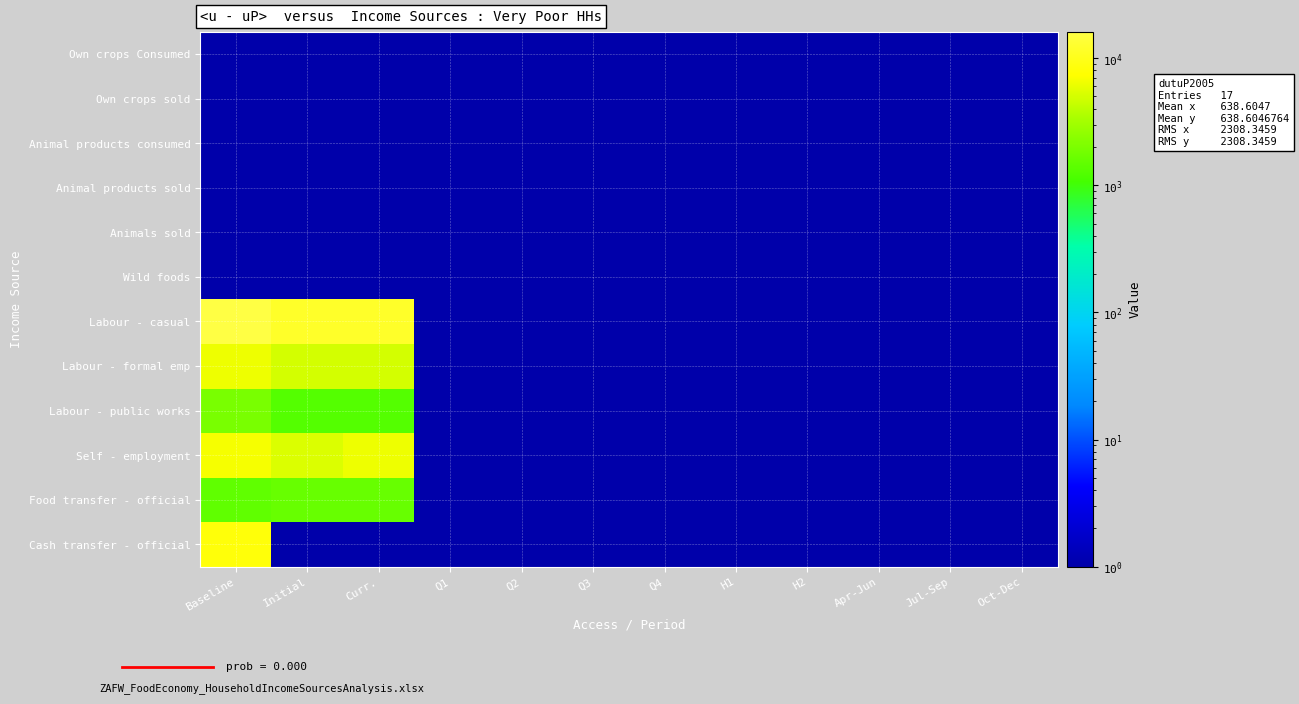

Reading right to left, transcribe all the data shown in this chart.

Own crops Consumed: Oct-Dec=0.0	Jul-Sep=0.0	Apr-Jun=0.0	H2=0.0	H1=0.0	Q4=0.0	Q3=0.0	Q2=0.0	Q1=0.0	Curr.=0.0	Initial=0.0	Baseline=0.0
Own crops sold: Oct-Dec=0.0	Jul-Sep=0.0	Apr-Jun=0.0	H2=0.0	H1=0.0	Q4=0.0	Q3=0.0	Q2=0.0	Q1=0.0	Curr.=0.0	Initial=0.0	Baseline=0.0
Animal products consumed: Oct-Dec=0.0	Jul-Sep=0.0	Apr-Jun=0.0	H2=0.0	H1=0.0	Q4=0.0	Q3=0.0	Q2=0.0	Q1=0.0	Curr.=0.0	Initial=0.0	Baseline=0.0
Animal products sold: Oct-Dec=0.0	Jul-Sep=0.0	Apr-Jun=0.0	H2=0.0	H1=0.0	Q4=0.0	Q3=0.0	Q2=0.0	Q1=0.0	Curr.=0.0	Initial=0.0	Baseline=0.0
Animals sold: Oct-Dec=0.0	Jul-Sep=0.0	Apr-Jun=0.0	H2=0.0	H1=0.0	Q4=0.0	Q3=0.0	Q2=0.0	Q1=0.0	Curr.=0.0	Initial=0.0	Baseline=0.0
Wild foods: Oct-Dec=0.0	Jul-Sep=0.0	Apr-Jun=0.0	H2=0.0	H1=0.0	Q4=0.0	Q3=0.0	Q2=0.0	Q1=0.7	Curr.=0.0	Initial=0.0	Baseline=0.0
Labour - casual: Oct-Dec=0.0	Jul-Sep=0.0	Apr-Jun=0.0	H2=0.0	H1=0.0	Q4=0.0	Q3=0.0	Q2=0.0	Q1=0.0	Curr.=11799.3	Initial=11799.3	Baseline=16142.5
Labour - formal emp: Oct-Dec=0.0	Jul-Sep=0.0	Apr-Jun=0.0	H2=0.0	H1=0.0	Q4=0.0	Q3=0.0	Q2=0.0	Q1=0.0	Curr.=4956.0	Initial=4956.0	Baseline=6378.1
Labour - public works: Oct-Dec=0.0	Jul-Sep=0.0	Apr-Jun=0.0	H2=0.0	H1=0.0	Q4=0.0	Q3=0.0	Q2=0.0	Q1=0.0	Curr.=1286.0	Initial=1286.0	Baseline=1952.9
Self - employment: Oct-Dec=0.0	Jul-Sep=0.0	Apr-Jun=0.0	H2=0.0	H1=0.0	Q4=0.0	Q3=0.0	Q2=0.0	Q1=0.0	Curr.=6372.0	Initial=5310.0	Baseline=6833.6
Food transfer - official: Oct-Dec=0.0	Jul-Sep=0.0	Apr-Jun=0.0	H2=0.0	H1=0.0	Q4=0.0	Q3=0.0	Q2=0.0	Q1=0.0	Curr.=1604.3	Initial=1604.3	Baseline=1476.5
Cash transfer - official: Oct-Dec=0.0	Jul-Sep=0.0	Apr-Jun=0.0	H2=0.0	H1=0.0	Q4=0.0	Q3=0.0	Q2=0.0	Q1=0.0	Curr.=0.0	Initial=0.0	Baseline=8200.4